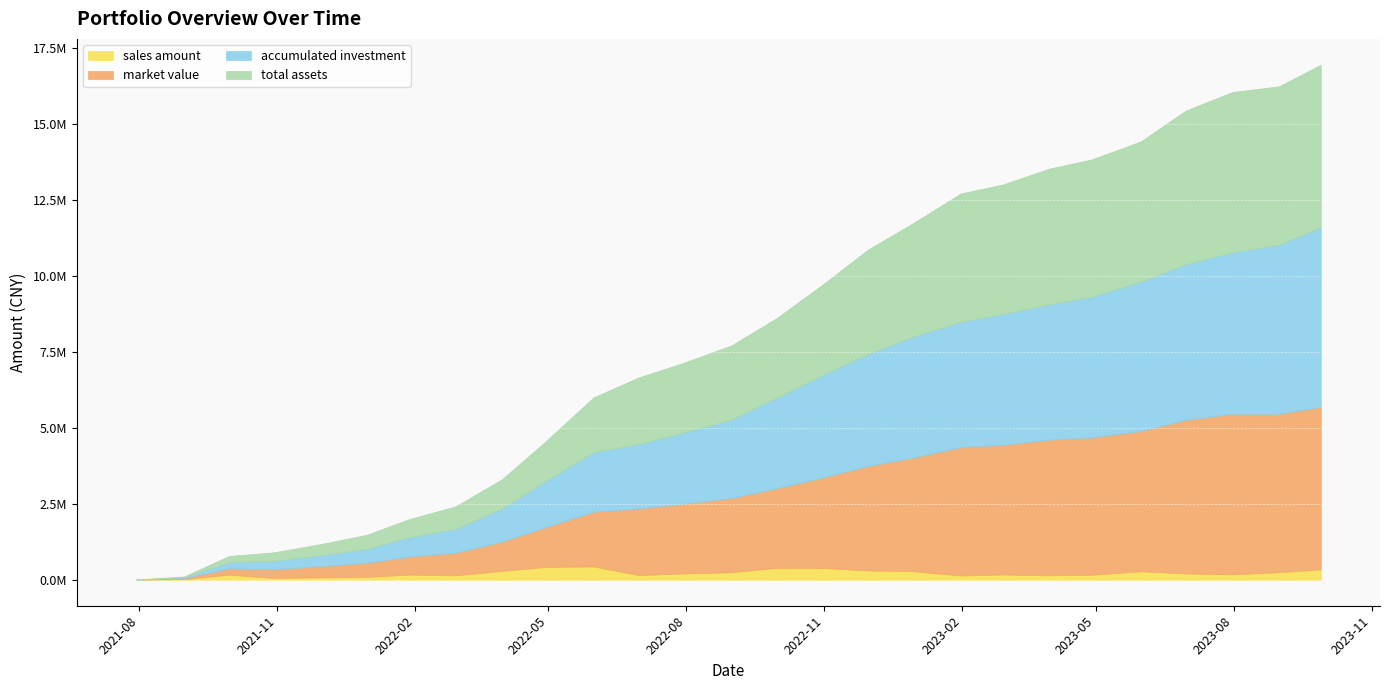

Reading left to right, transcribe all the data shown in this chart.

sales amount: 3953.9	26388.8	175315.4	68918.8	83212.8	102303.2	176776.1	152776.4	298978.4	430204.5	444665.9	157218.8	212559.4	252623.6	397348.4	394530.3	313410.9	287547.4	147460.1	179888.0	153462.9	170728.9	285678.3	212836.8	185507.4	256090.6	348430.6
market value: 3953.9	30185.5	205344.6	281101.1	369409.4	464770.2	594226.0	741000.1	964366.2	1305683.4	1801196.4	2194716.9	2292995.1	2442562.8	2619601.6	2980257.7	3436825.3	3738692.6	4227444.1	4268024.8	4466237.8	4521110.7	4620165.5	5057593.4	5283293.5	5213083.6	5349778.4
accumulated investment: 3953.9	30342.7	205658.1	274576.9	357789.7	460092.9	636869.0	789645.4	1088623.8	1518828.3	1963494.1	2120712.9	2333272.3	2585896.0	2983244.4	3377774.7	3691185.6	3978733.0	4126193.0	4306081.0	4459544.0	4630272.8	4915951.1	5128787.9	5314295.3	5570386.0	5918816.6
total assets: 3953.9	30185.5	205344.6	281101.1	369409.4	464770.2	594226.0	741000.1	964366.2	1305683.4	1801196.4	2194716.9	2292995.1	2442562.8	2619601.6	2980257.7	3436825.3	3738692.6	4227444.1	4268024.8	4466237.8	4521110.7	4620165.5	5057593.4	5283293.5	5213083.6	5349778.4